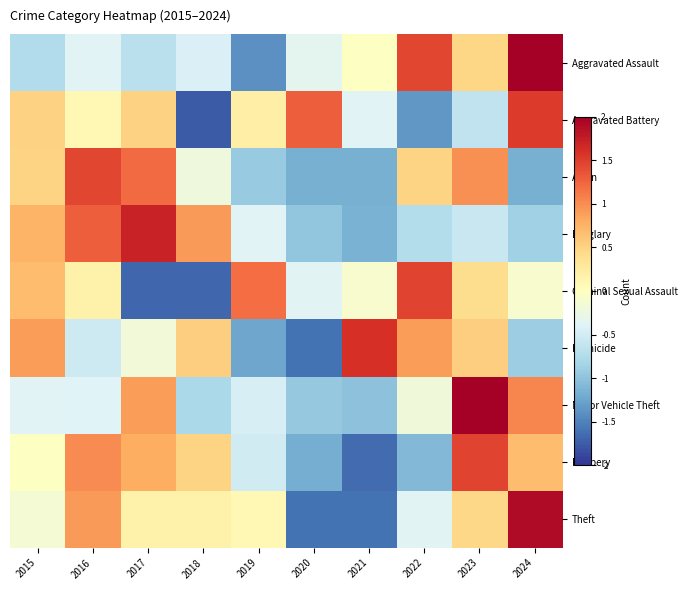

Count the number of categories in the chart.

10